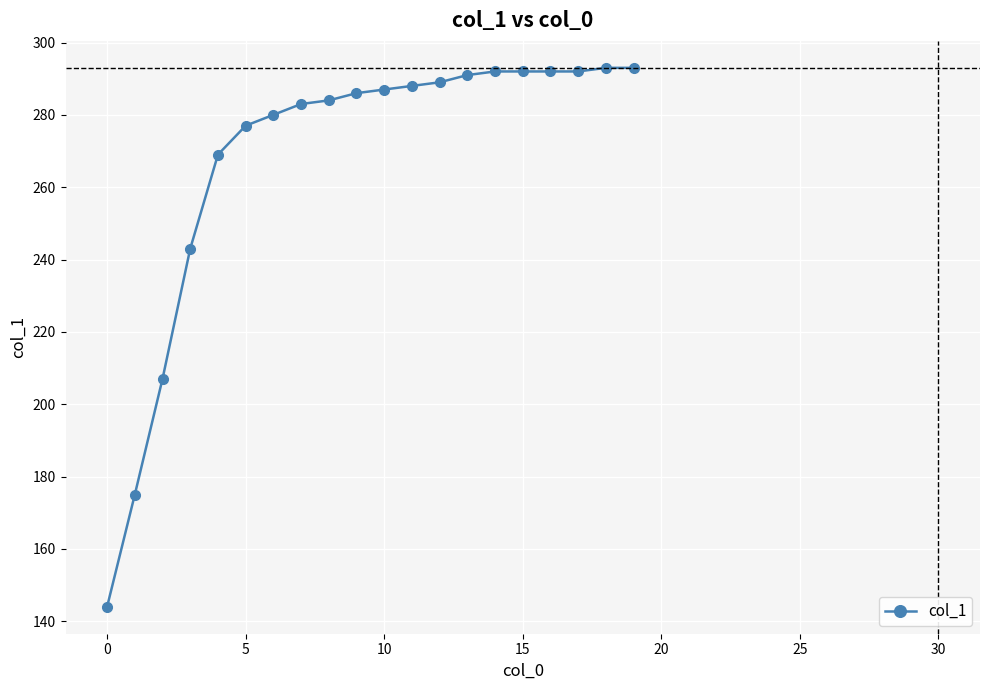

What is the average value?

268